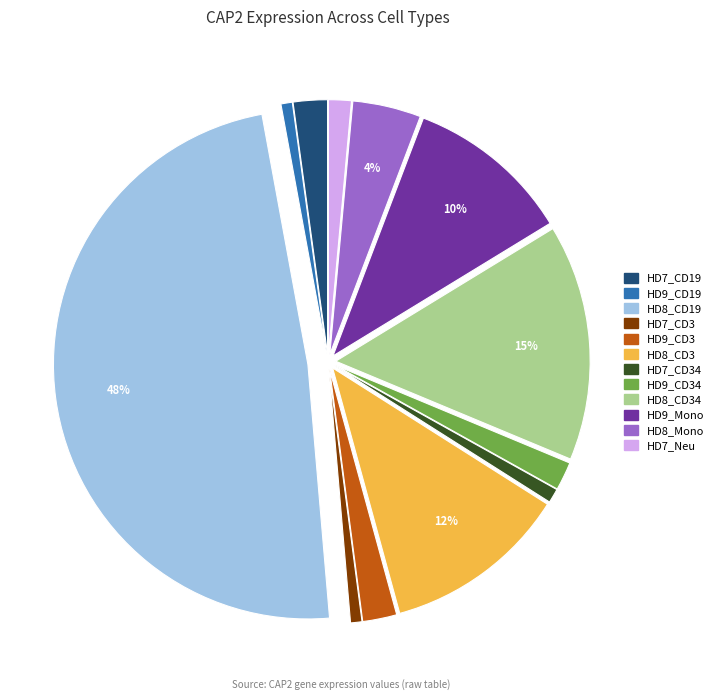

Is there a majority slice in this chart?

No